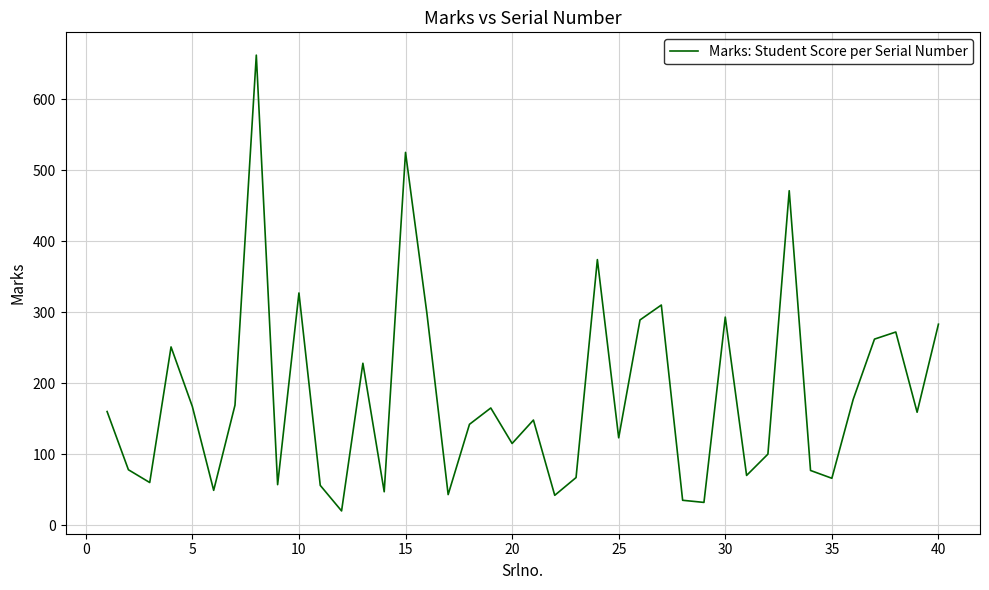

What is the difference between the maximum and minimum values?

642